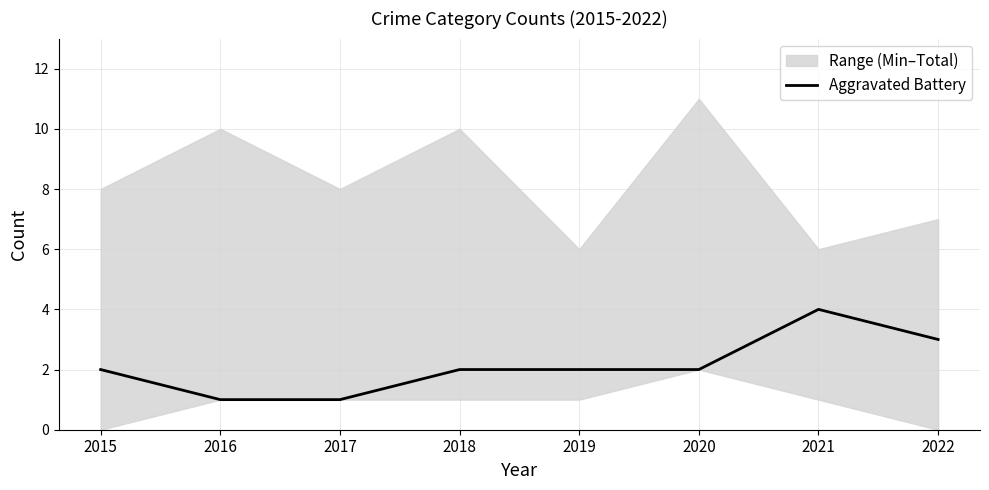

Read the value at 2016.

1